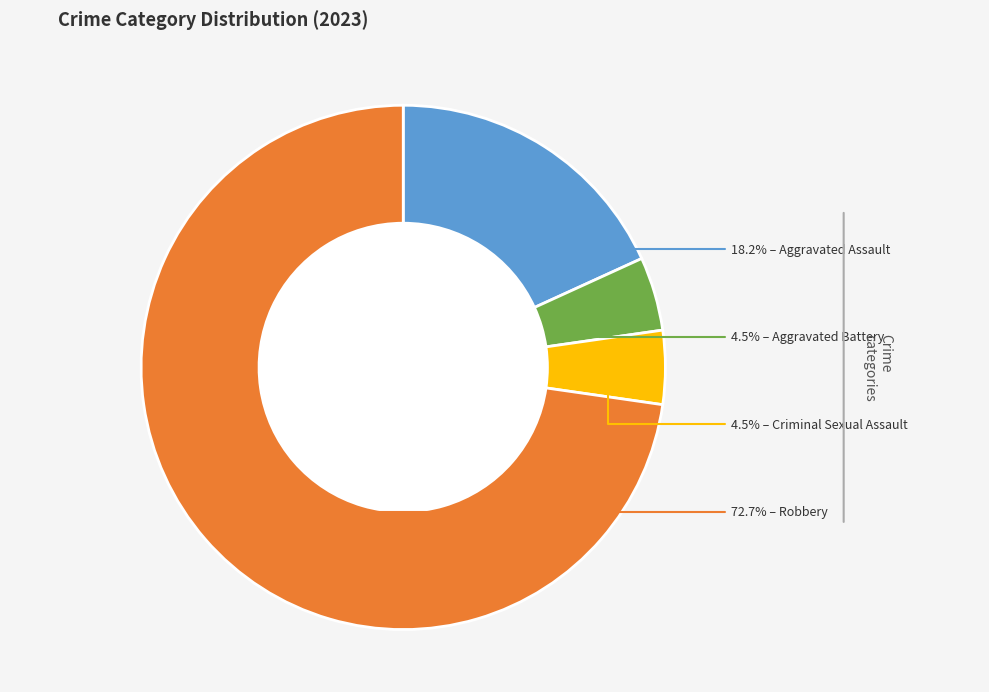

Is there any slice that represents more than half of the pie?

Yes